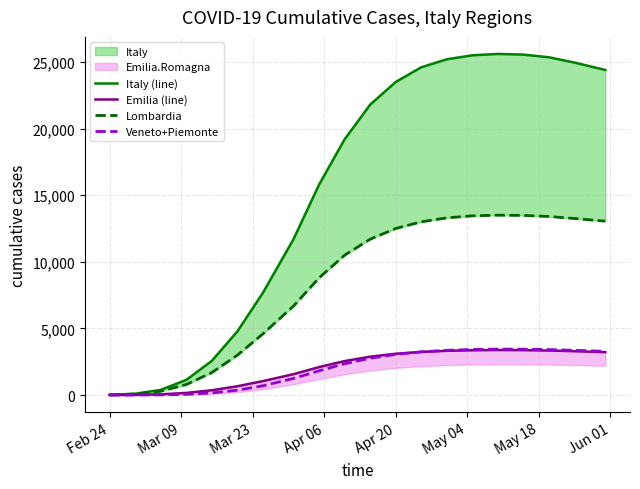

True or false: Lombardia has more than 2 points higher than both neighbors.

False